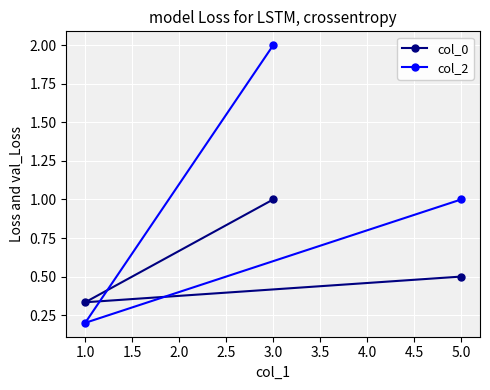

What is the label of the 2nd point from the left?

3.0